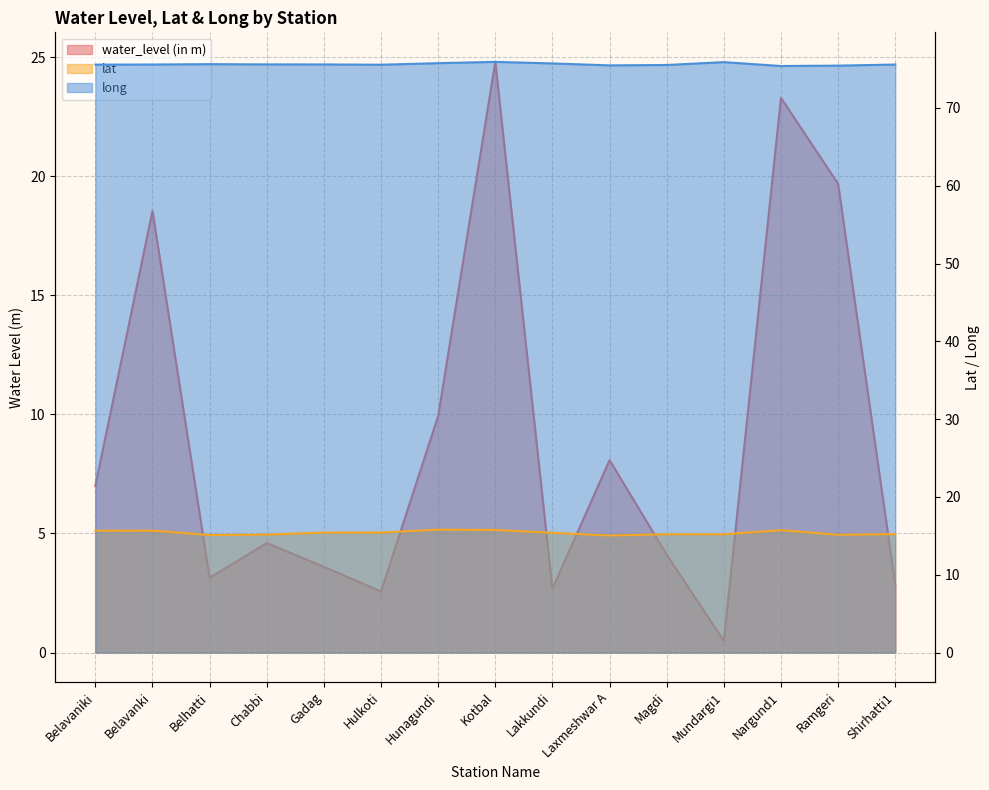

Where is water_level (in m) nearest to the value 12?

Hunagundi